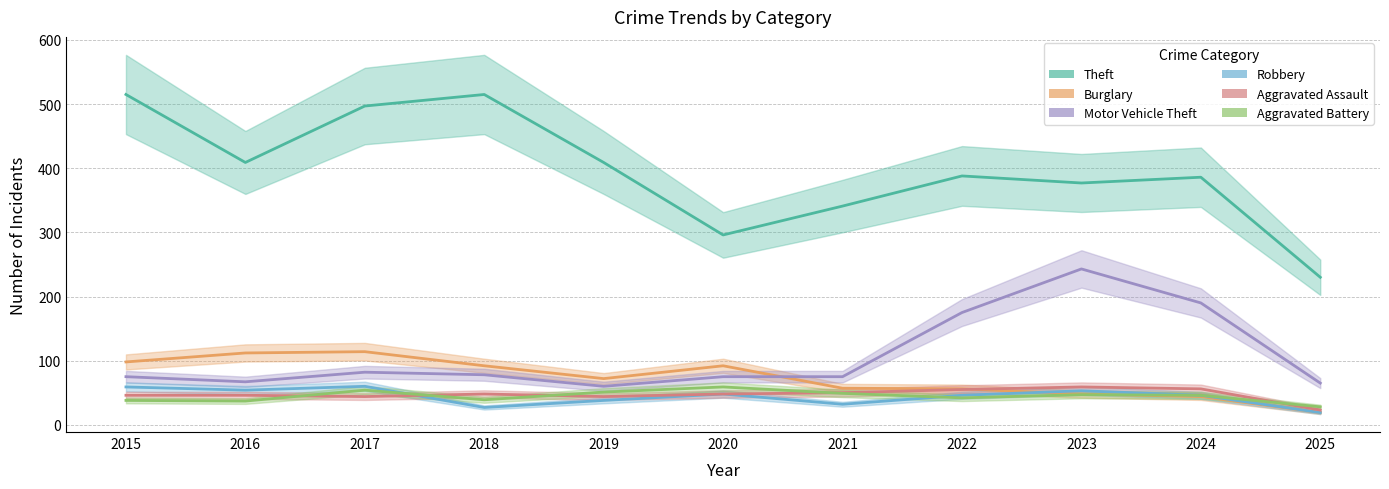

Reading right to left, what are all the values shown in this chart?

Theft: 2025=230	2024=386	2023=377	2022=388	2021=341	2020=296	2019=409	2018=515	2017=497	2016=409	2015=515
Burglary: 2025=19	2024=44	2023=48	2022=56	2021=57	2020=92	2019=72	2018=92	2017=114	2016=112	2015=98
Motor Vehicle Theft: 2025=65	2024=190	2023=243	2022=175	2021=75	2020=75	2019=60	2018=78	2017=82	2016=67	2015=75
Robbery: 2025=19	2024=46	2023=53	2022=46	2021=32	2020=48	2019=38	2018=27	2017=60	2016=54	2015=59
Aggravated Assault: 2025=23	2024=56	2023=59	2022=55	2021=50	2020=48	2019=44	2018=48	2017=44	2016=46	2015=46
Aggravated Battery: 2025=28	2024=46	2023=47	2022=42	2021=49	2020=59	2019=51	2018=39	2017=54	2016=37	2015=38